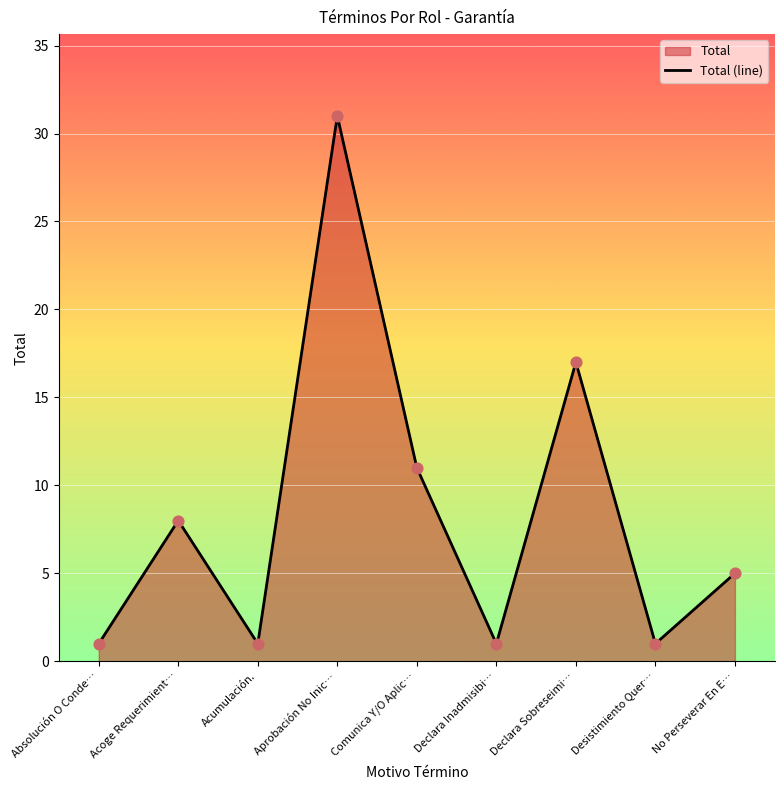

Approximately how many times larger is the value at Aprobación No Inic… compared to Declara Sobreseimi…?

1.8